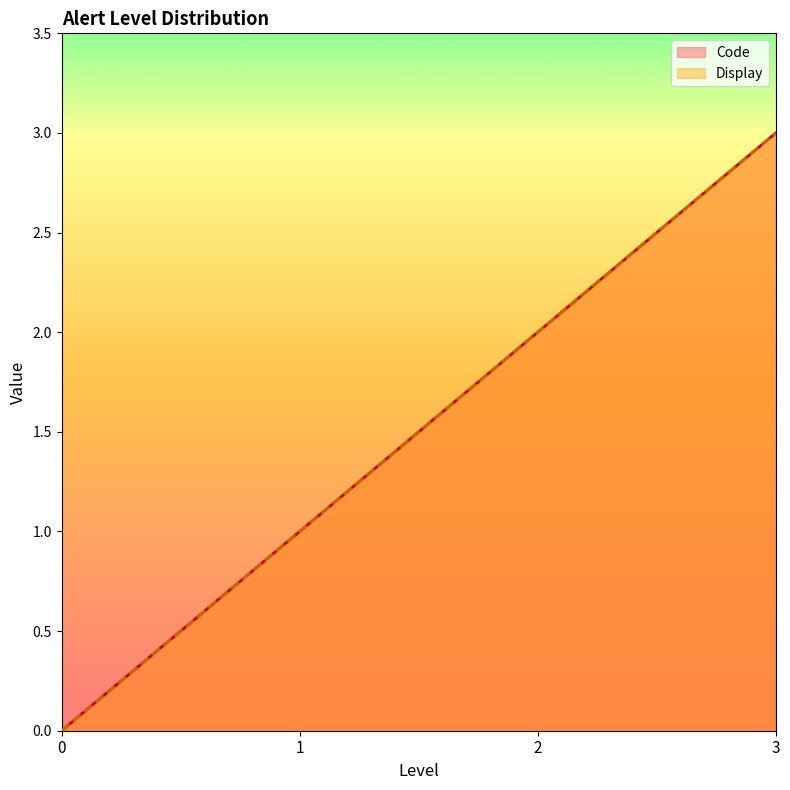

How many lines are shown in the chart?

2